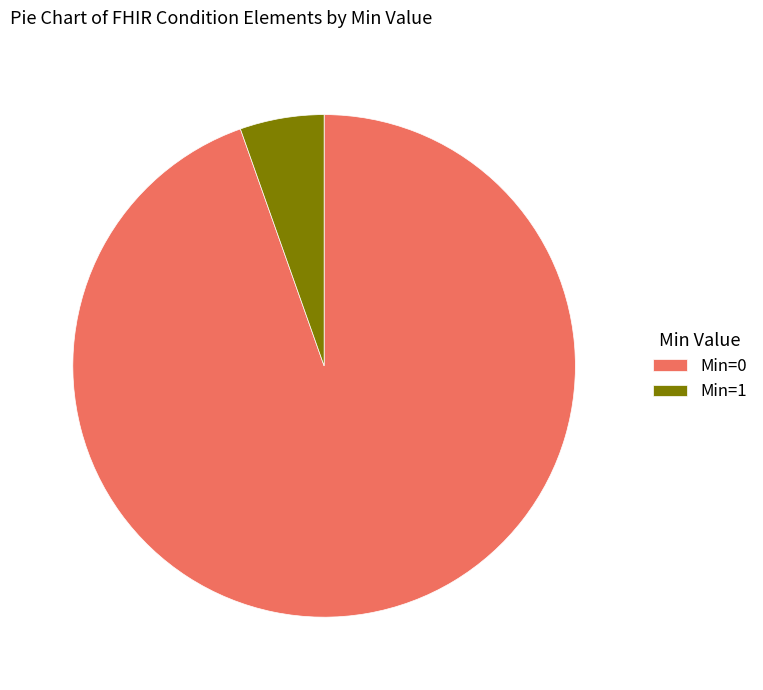

Do Min=0 and Min=1 together represent more than half of the pie?

Yes